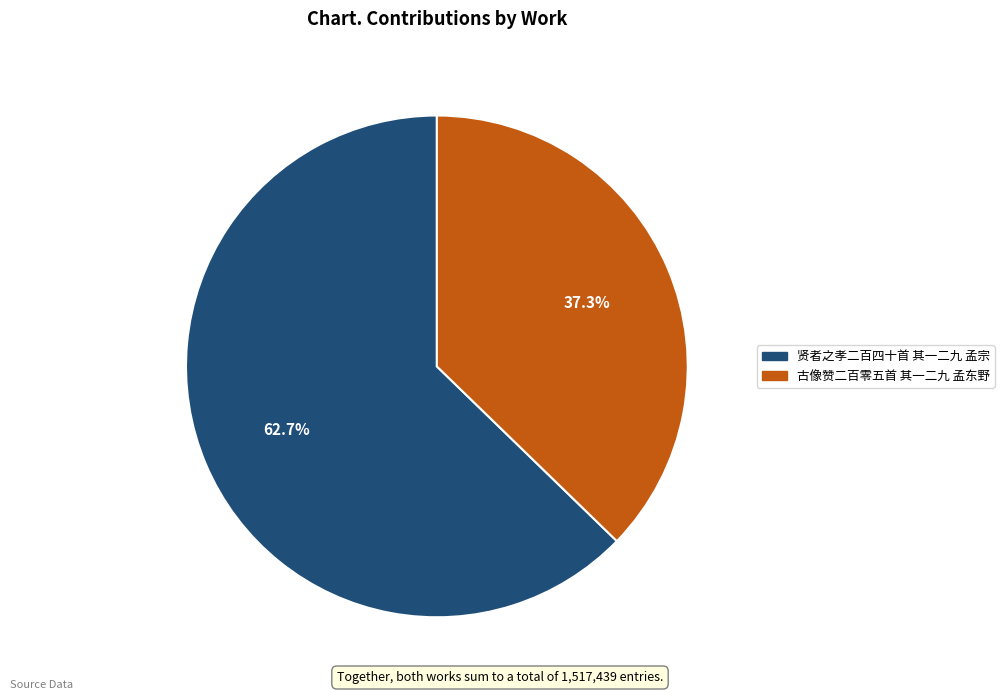

To the nearest percent, what is the average slice percentage?

50%